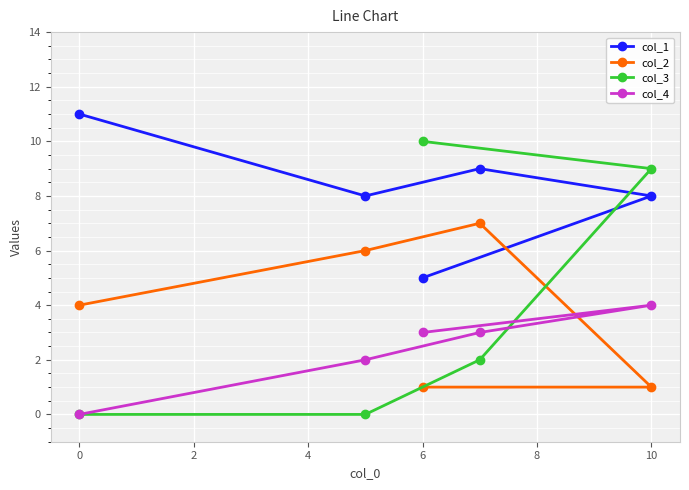

Reading right to left, transcribe all the data shown in this chart.

col_1: 8	9	5	8	11
col_2: 1	7	1	6	4
col_3: 9	2	10	0	0
col_4: 4	3	3	2	0